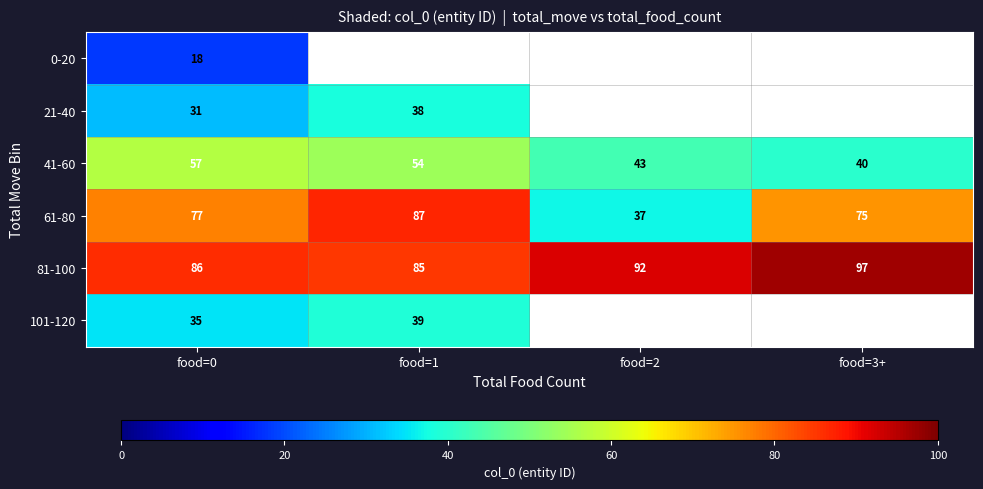

Is the value of 41-60 at food=2 greater than the value of 0-20 at food=0?

Yes